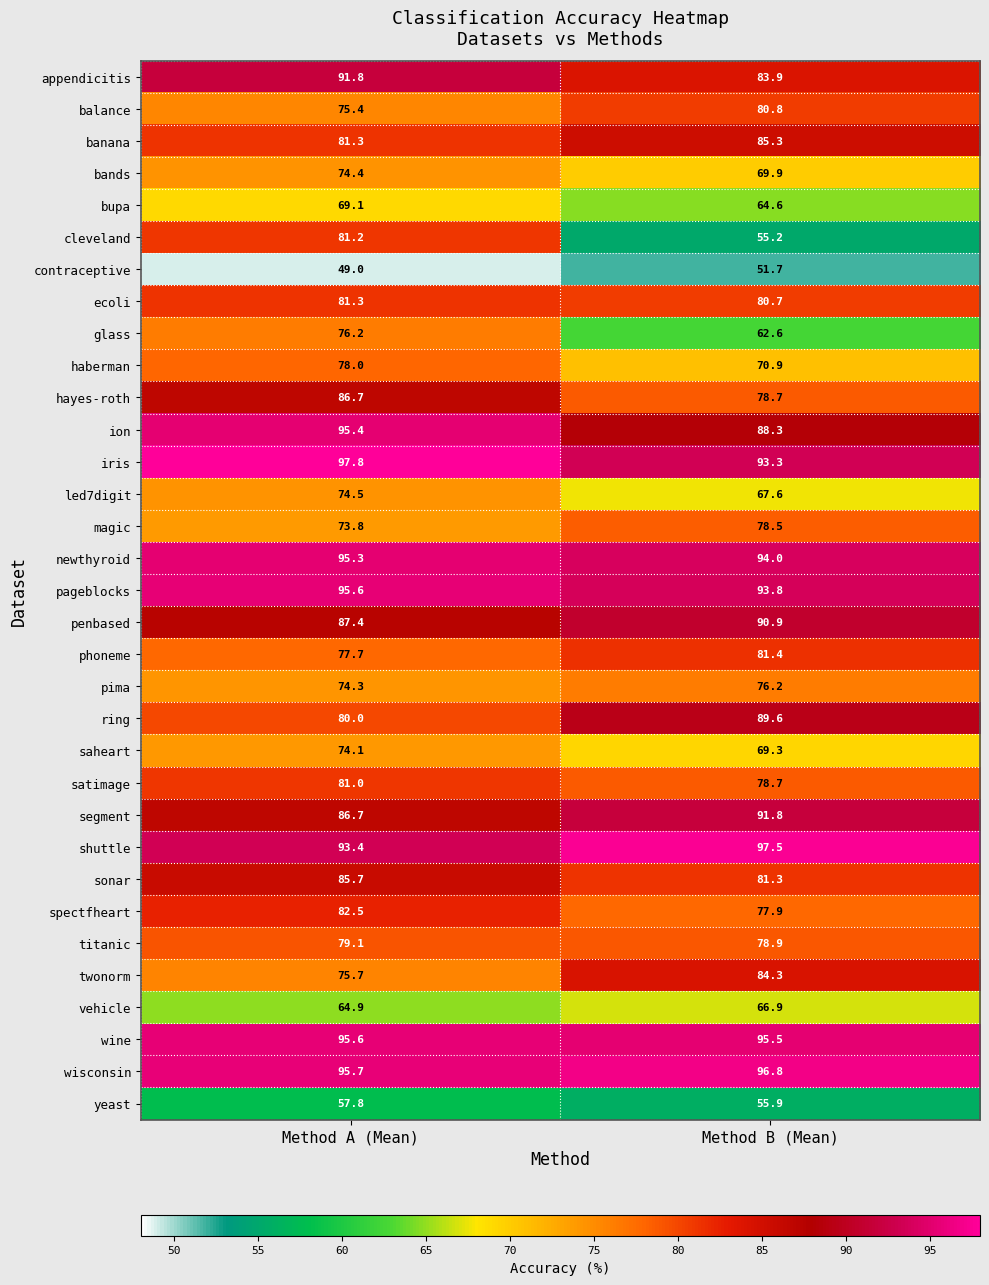

List the labels in order of ion value, largest first.

Method A (Mean), Method B (Mean)